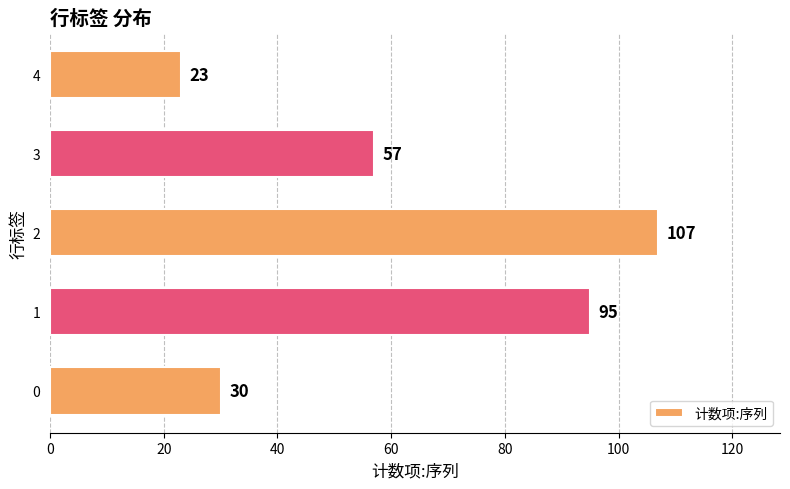

What is the change in value from 0 to 1?

+65